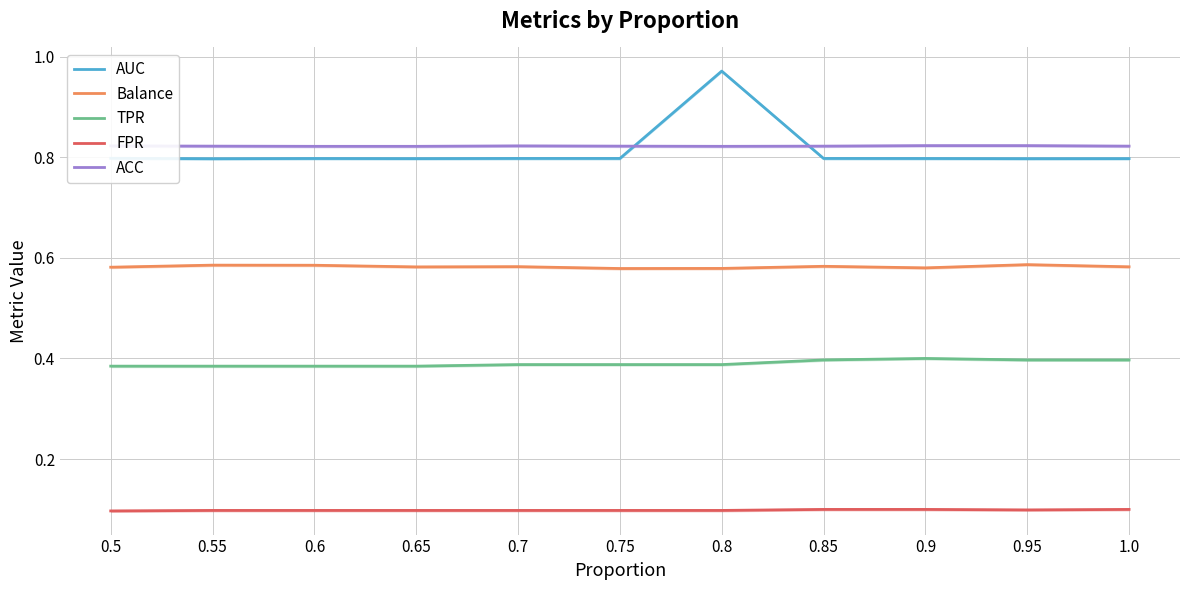

Rank the series by their maximum value, from lowest to highest.

FPR, TPR, Balance, ACC, AUC